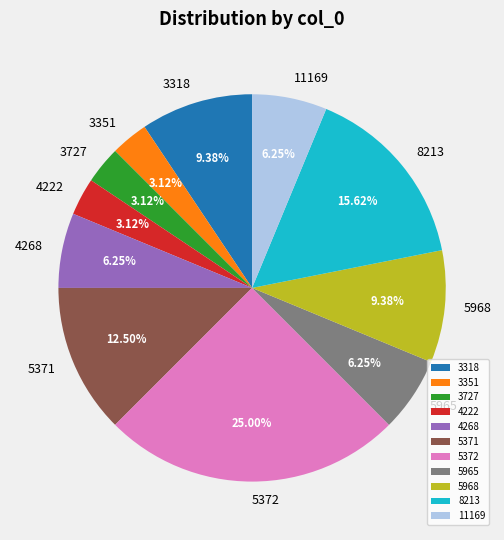

To the nearest percent, what is the difference between the 3727 and 5372 slice percentages?

22%